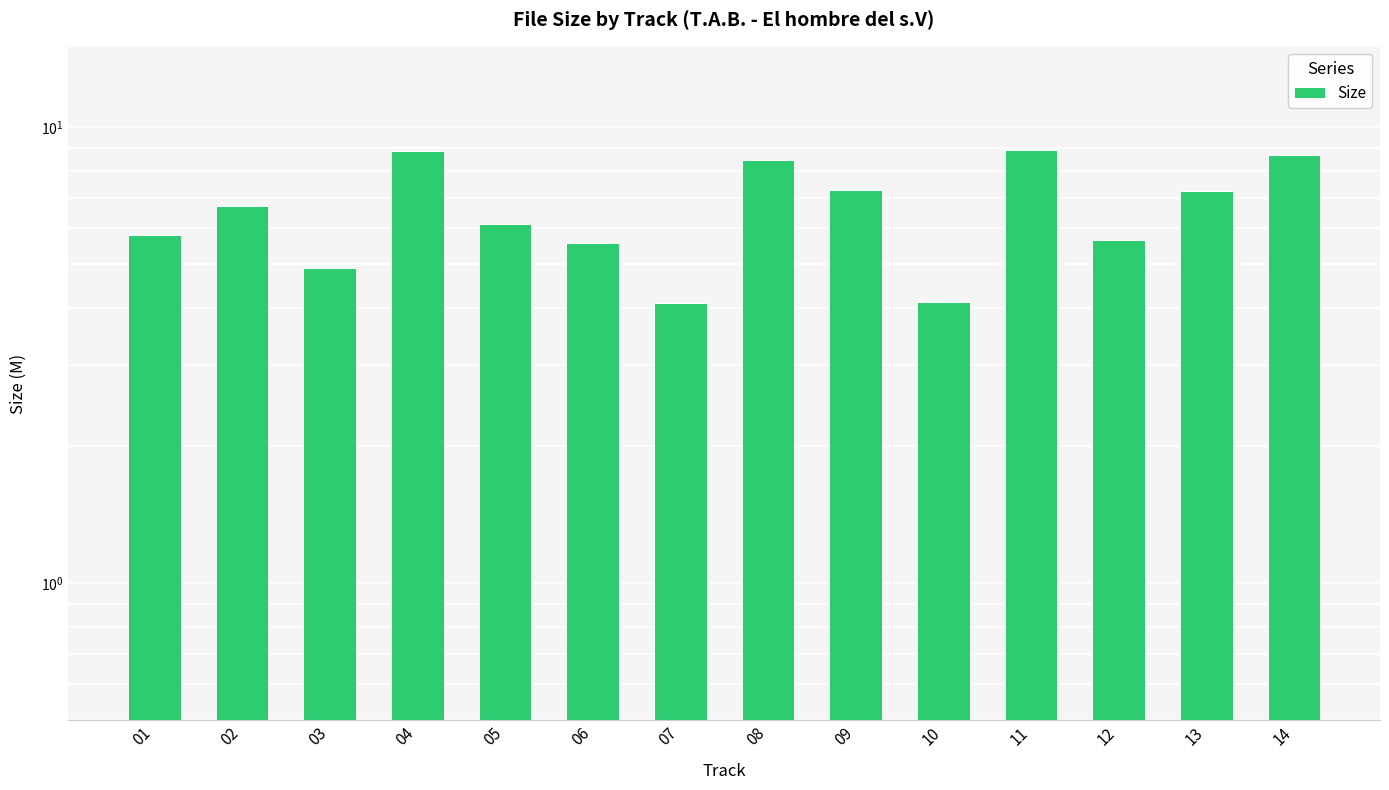

Reading right to left, extract all data points from this chart.

8.7	7.2	5.6	8.9	4.1	7.3	8.5	4.1	5.6	6.1	8.8	4.9	6.7	5.8